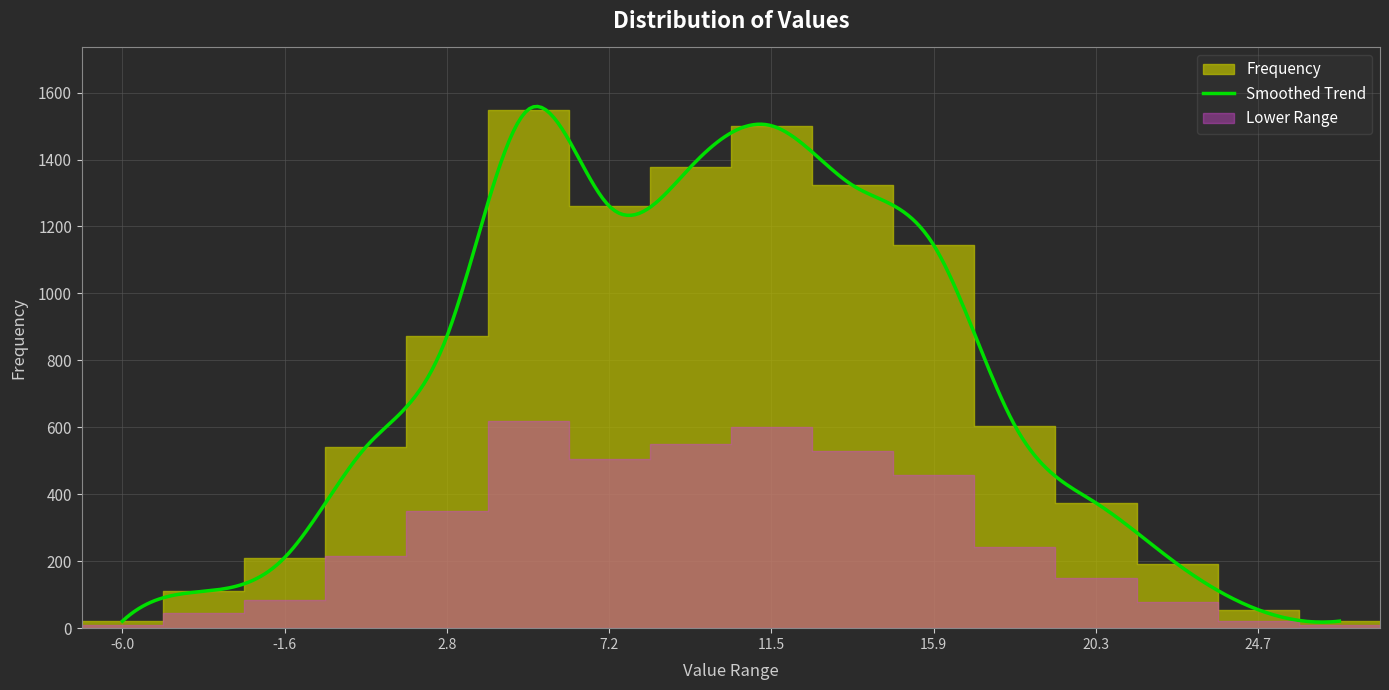

List the labels in order of value, smallest first.

0, 15, 14, 1, 13, 2, 12, 3, 11, 4, 10, 6, 9, 7, 8, 5